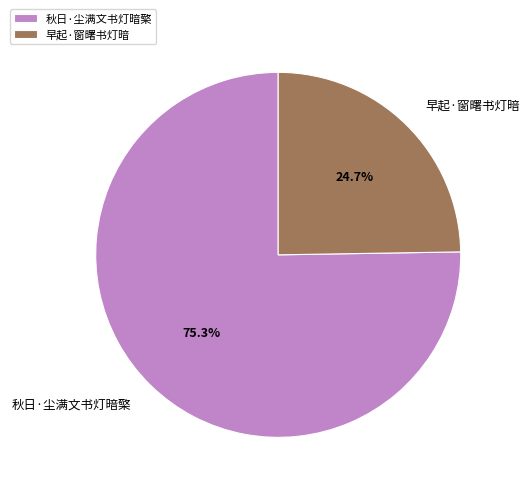

To the nearest percent, what is the difference between the largest and smallest slice percentages?

51%